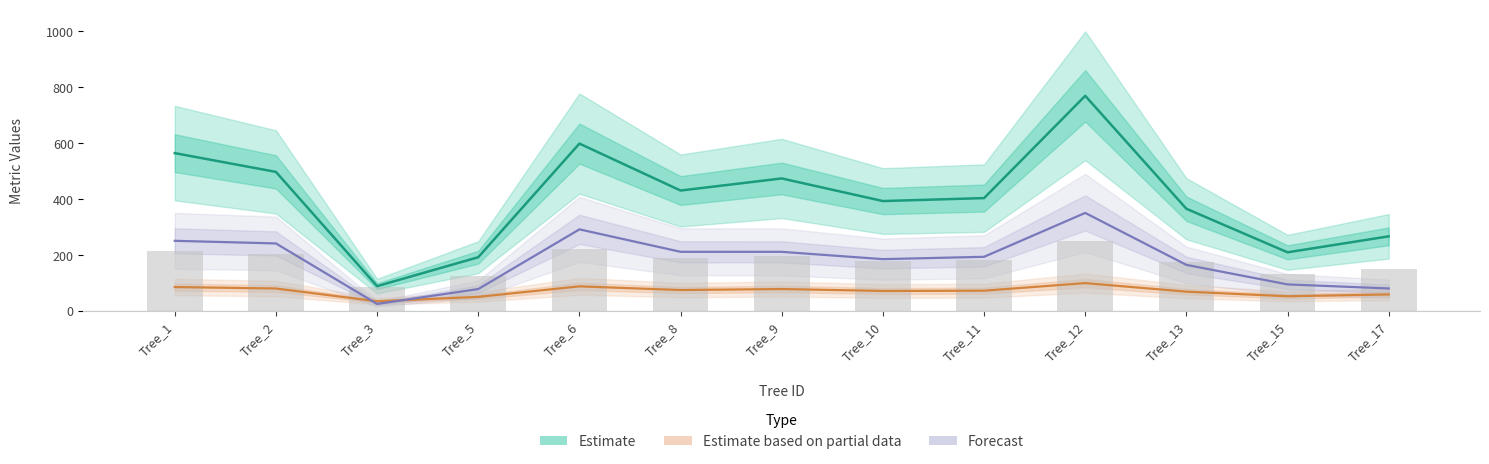

At which label does normal_circumference (Partial) first exceed 71?

Tree_1